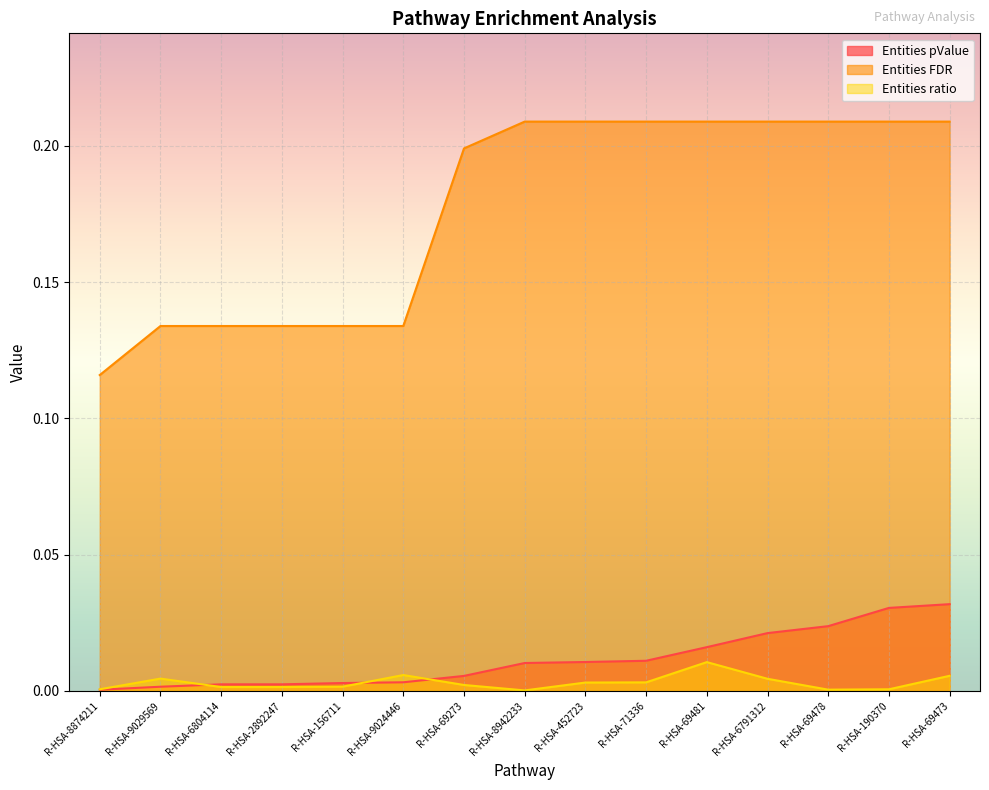

Is the value of Entities FDR at R-HSA-71336 greater than the value of Entities pValue at R-HSA-156711?

Yes